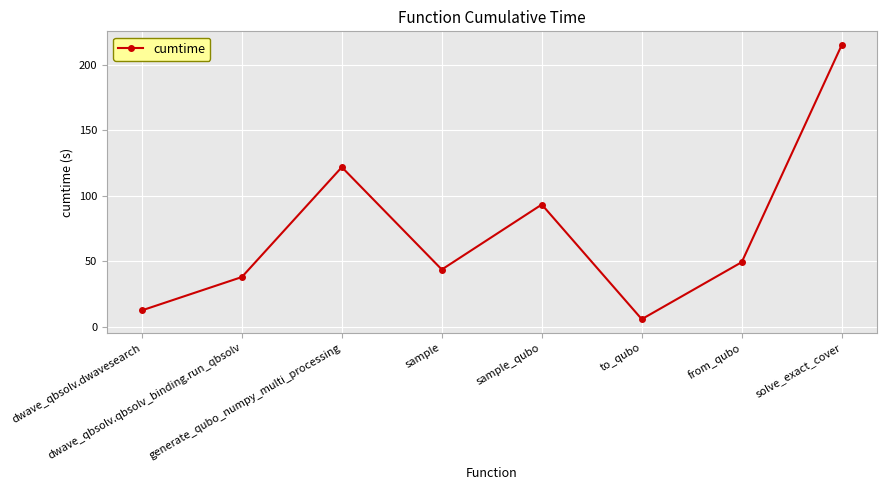

What is the ratio of the value at to_qubo to the value at sample?

0.1